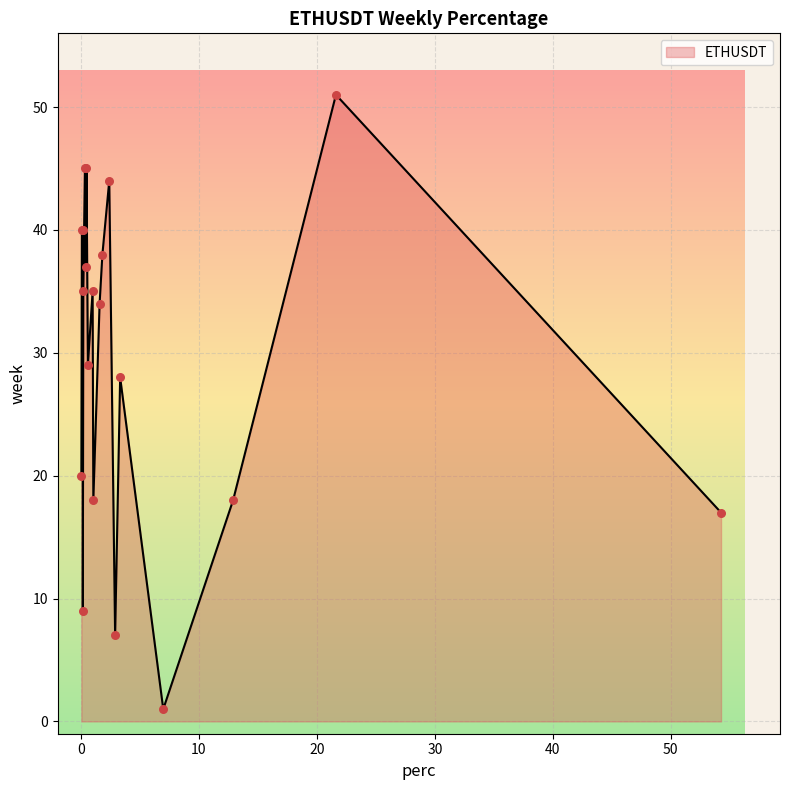

What is the difference between the maximum and minimum values?

50